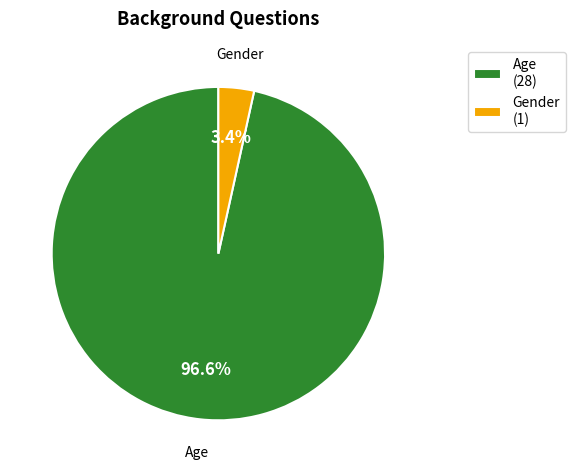

To the nearest percent, what percentage of the pie is Gender?

3%